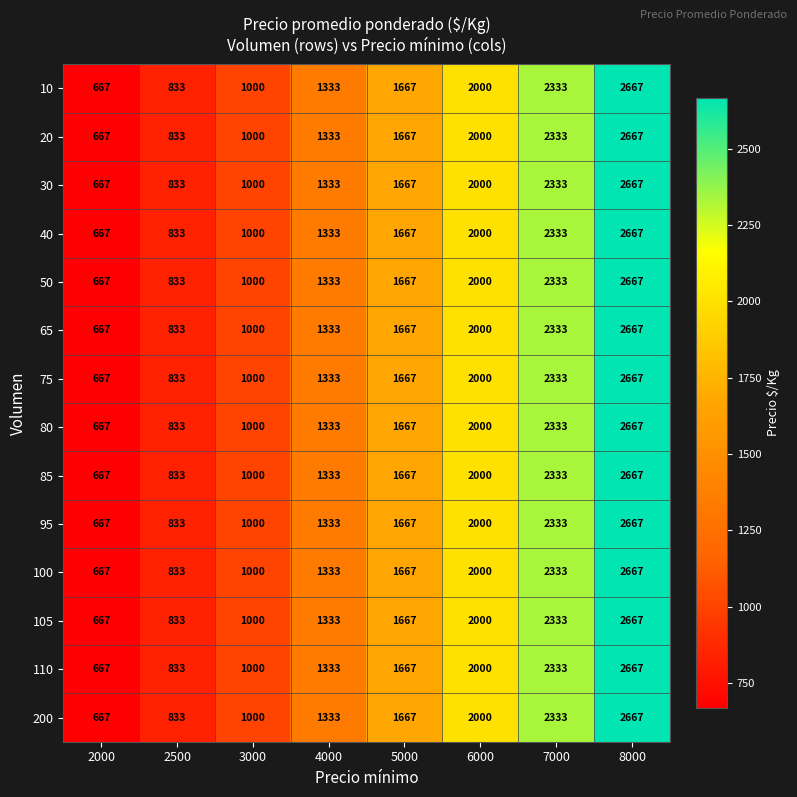

List the labels in order of 100 value, largest first.

8000, 7000, 6000, 5000, 4000, 3000, 2500, 2000